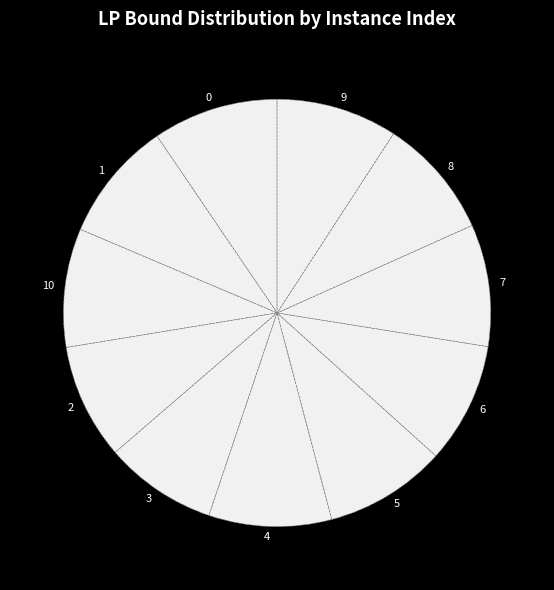

True or false: 6 accounts for 9% of the total.

True